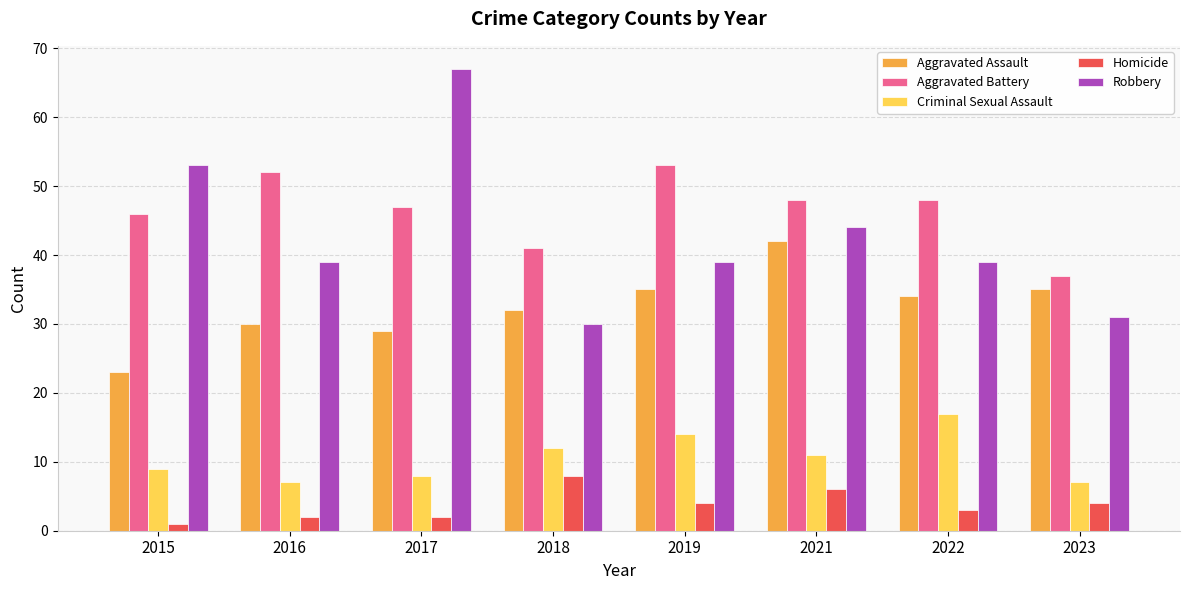

Count the Homicide values in the range 2 to 6.

6